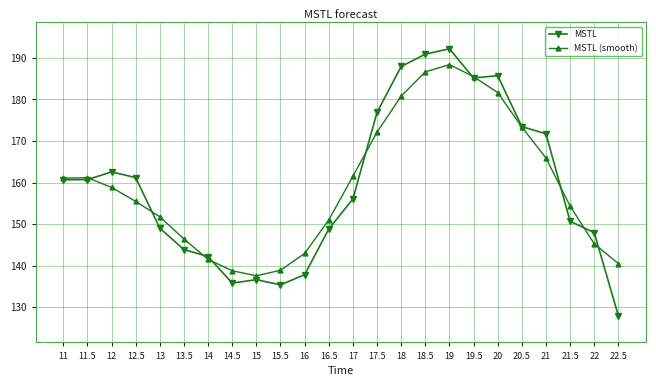

List the series in order of their peak value, highest first.

MSTL, MSTL (smooth)